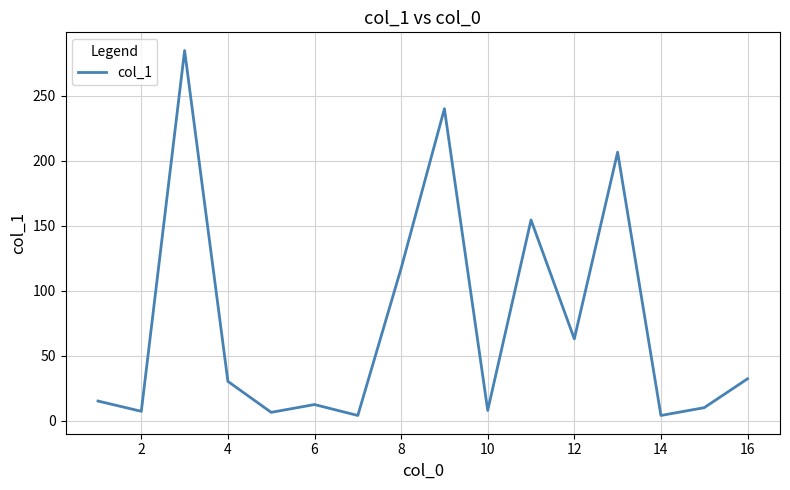

How many lines are shown in the chart?

1